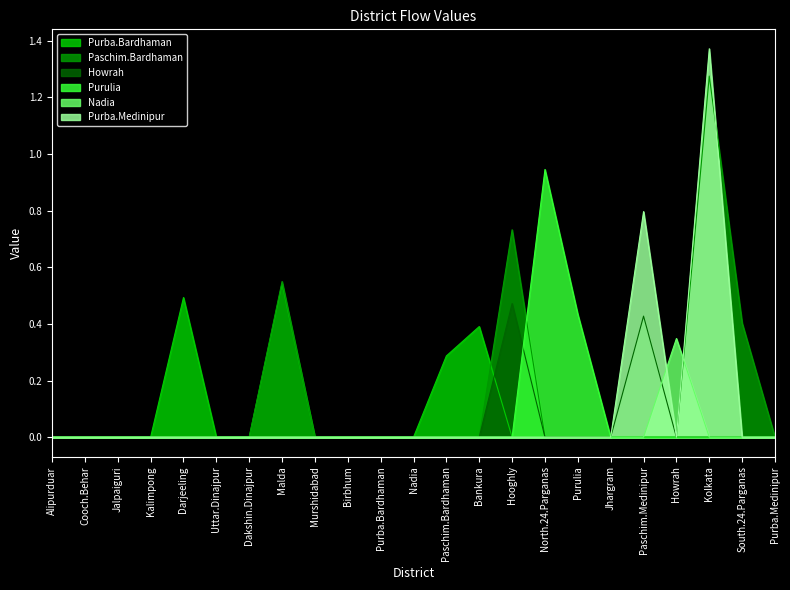

What is the label of the 11th point from the left?

Purba.Bardhaman